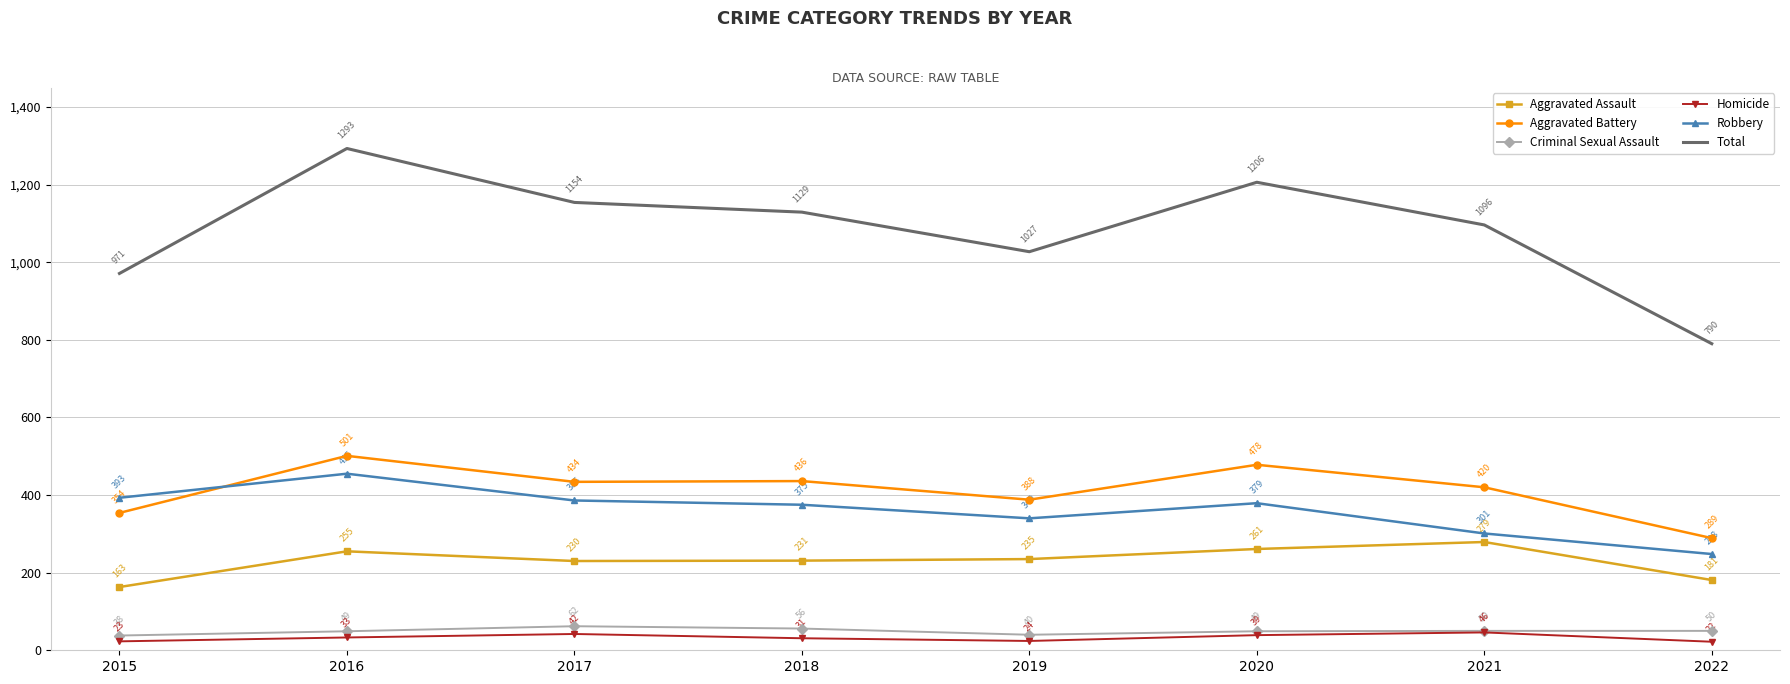

At which category is the sum across all series the highest?

2016